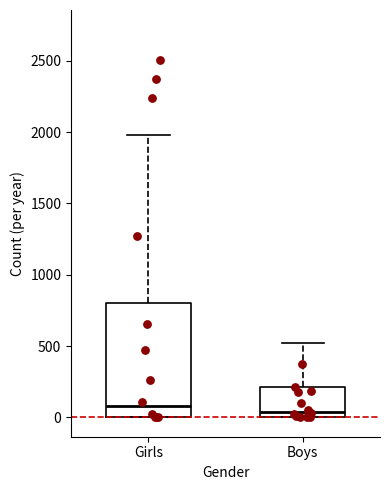

Where does the upper whisker of the box for Boys end on the y-axis? The values are not printed on the chart, so give them approximately, as read against the axis.

500